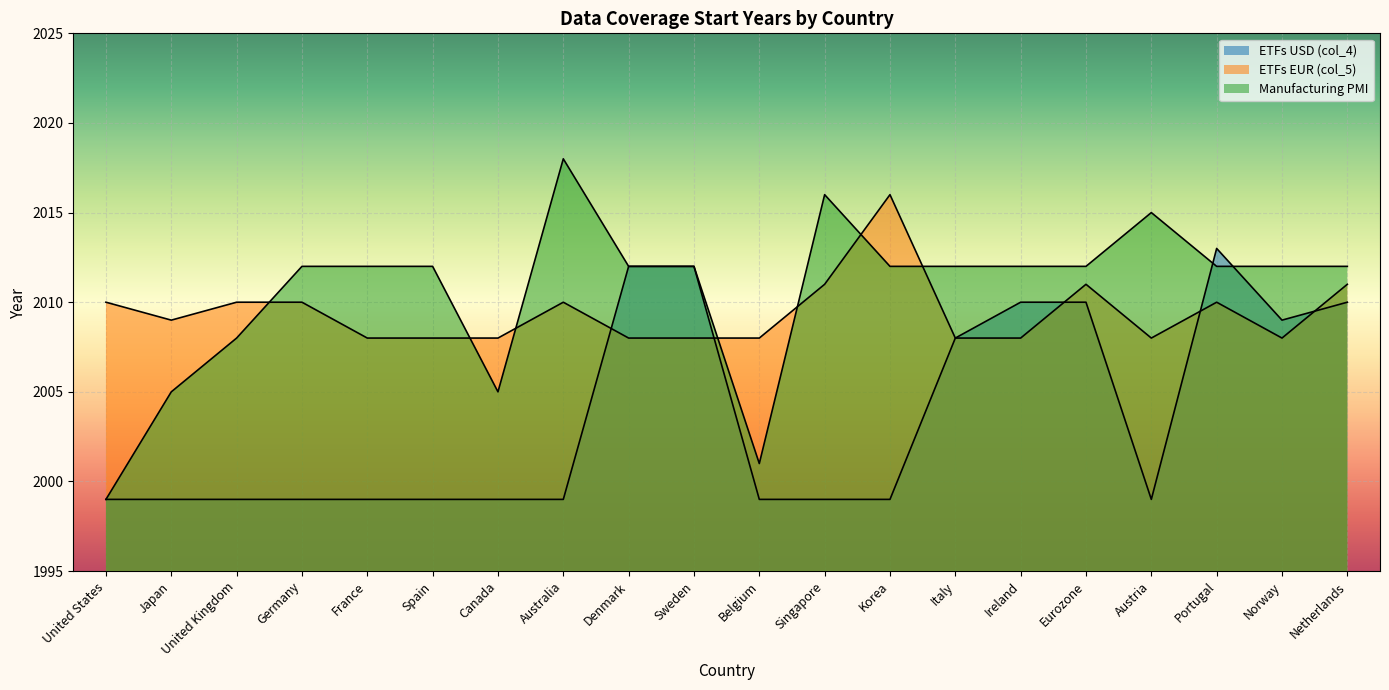

Reading left to right, transcribe all the data shown in this chart.

ETFs USD (col_4): United States=1999	Japan=1999	United Kingdom=1999	Germany=1999	France=1999	Spain=1999	Canada=1999	Australia=1999	Denmark=2012	Sweden=2012	Belgium=1999	Singapore=1999	Korea=1999	Italy=2008	Ireland=2010	Eurozone=2010	Austria=1999	Portugal=2013	Norway=2009	Netherlands=2010
ETFs EUR (col_5): United States=2010	Japan=2009	United Kingdom=2010	Germany=2010	France=2008	Spain=2008	Canada=2008	Australia=2010	Denmark=2008	Sweden=2008	Belgium=2008	Singapore=2011	Korea=2016	Italy=2008	Ireland=2008	Eurozone=2011	Austria=2008	Portugal=2010	Norway=2008	Netherlands=2011
Manufacturing PMI: United States=1999	Japan=2005	United Kingdom=2008	Germany=2012	France=2012	Spain=2012	Canada=2005	Australia=2018	Denmark=2012	Sweden=2012	Belgium=2001	Singapore=2016	Korea=2012	Italy=2012	Ireland=2012	Eurozone=2012	Austria=2015	Portugal=2012	Norway=2012	Netherlands=2012